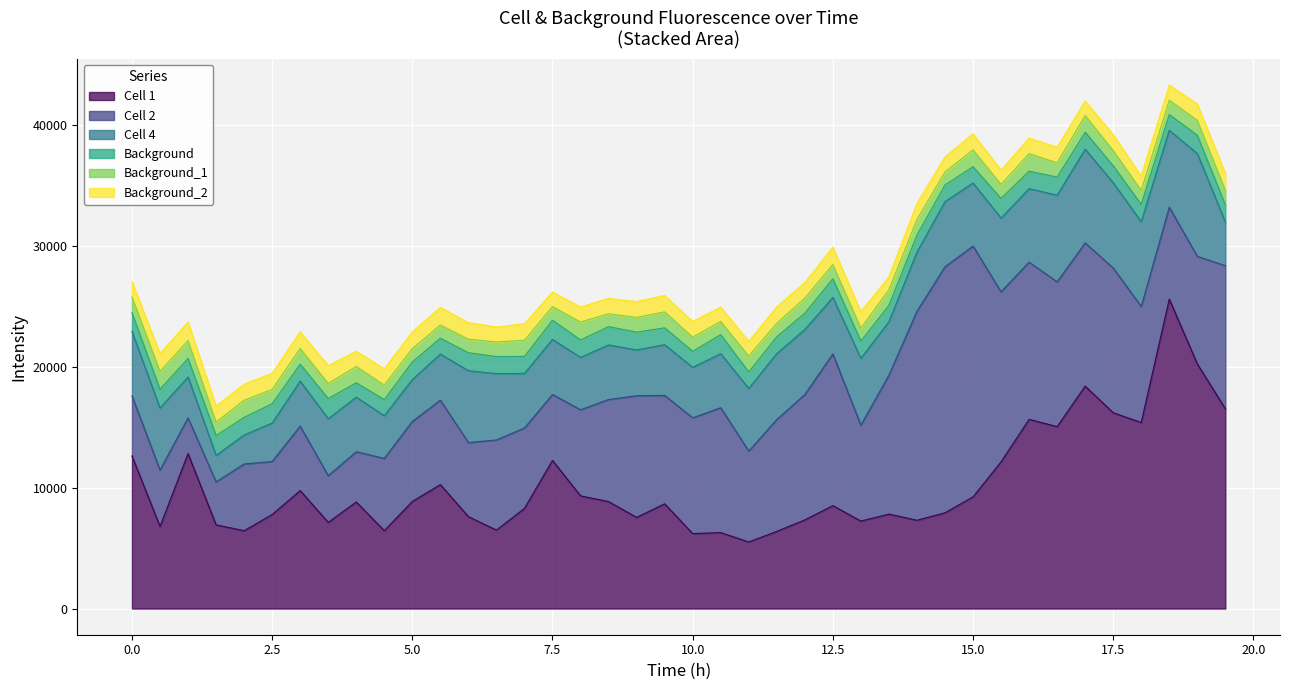

True or false: Background_1 has more than 1 interior local peaks.

True